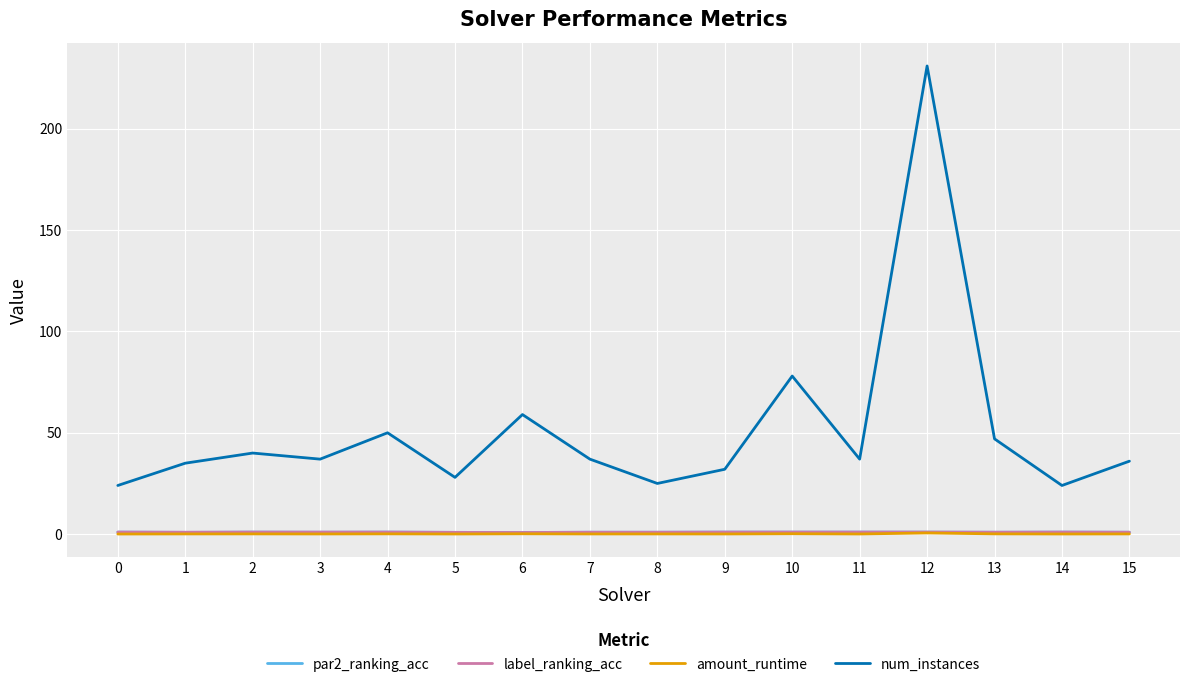

Does the chart have visible grid lines?

Yes